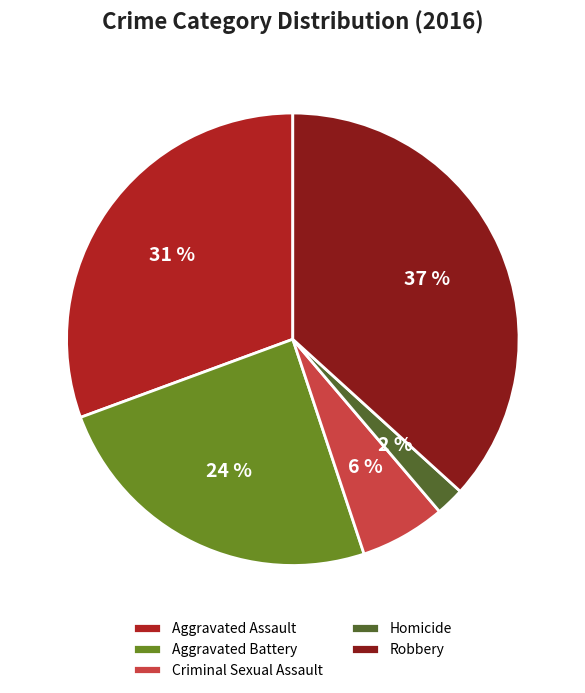

What percentage is the Robbery slice, to the nearest percent?

37%